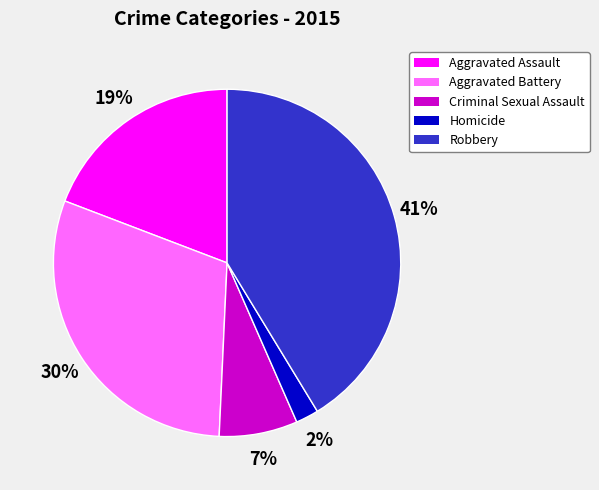

Which slice is the smallest?

Homicide